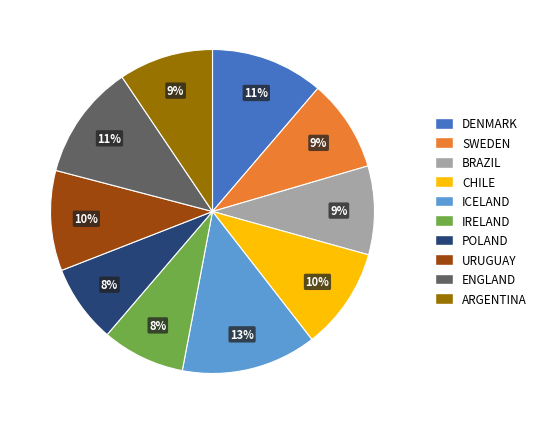

Do BRAZIL and SWEDEN together represent more than half of the pie?

No